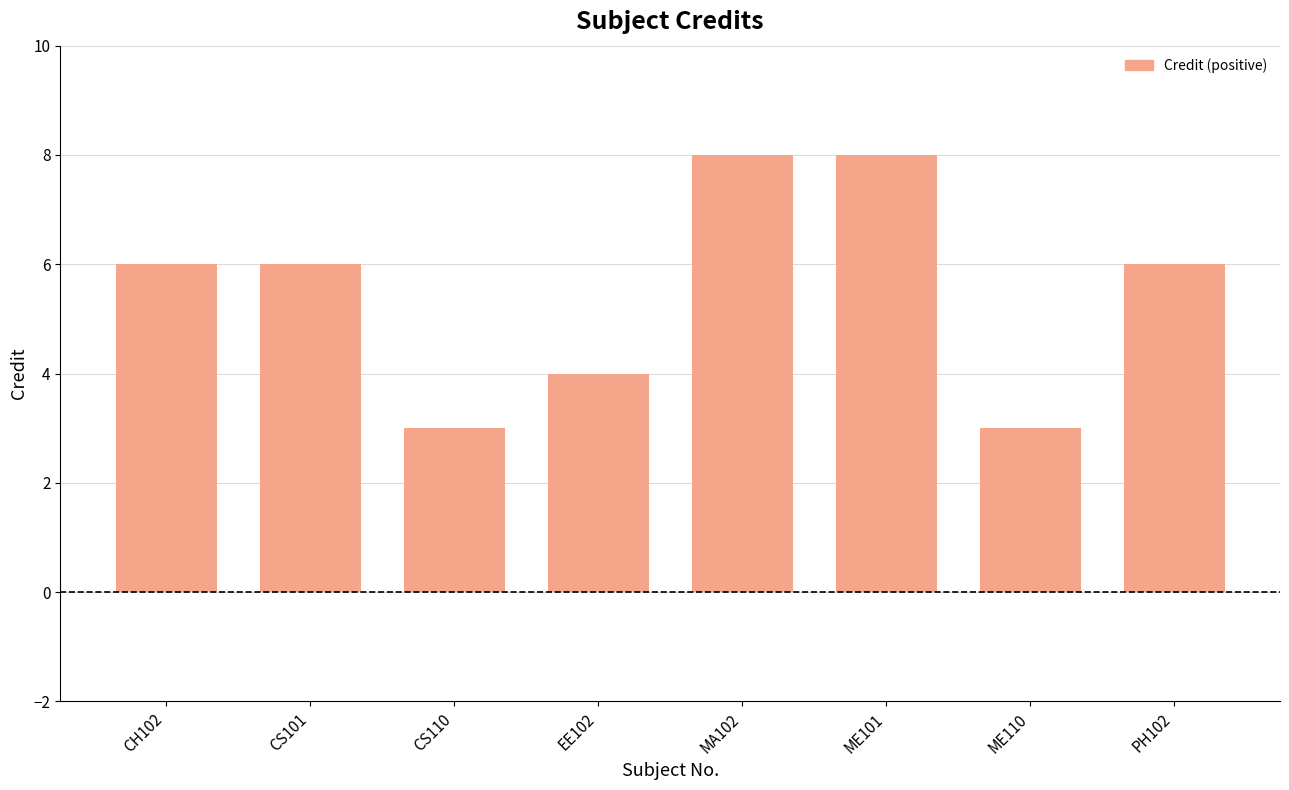

What is the greatest value displayed?

8